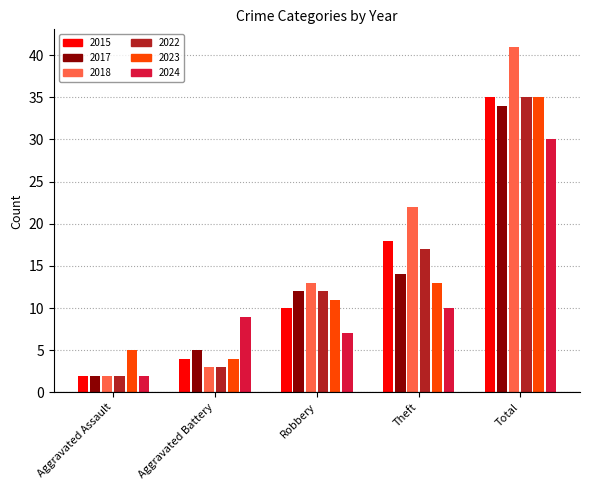

What is the label of the 2nd bar from the right?

Theft